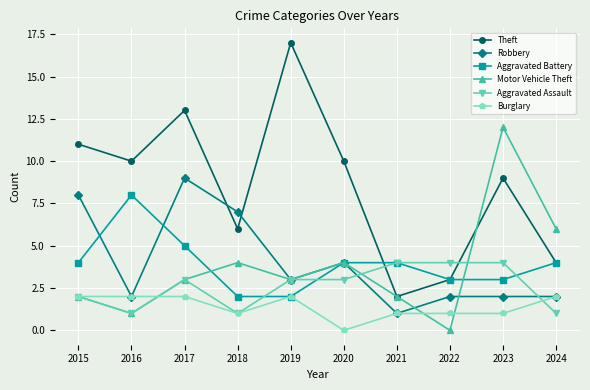

What is the difference between the maximum and minimum values in the Motor Vehicle Theft series?

12